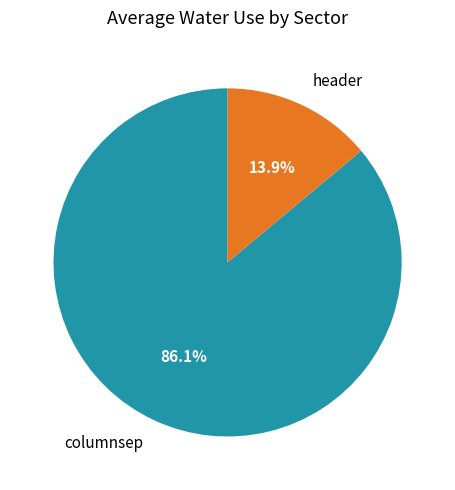

Rank the categories by value from highest to lowest.

columnsep, header